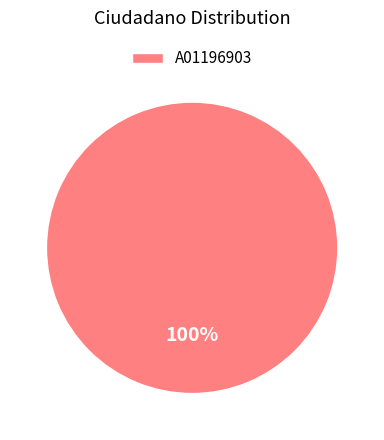

Rank the categories by value from highest to lowest.

A01196903